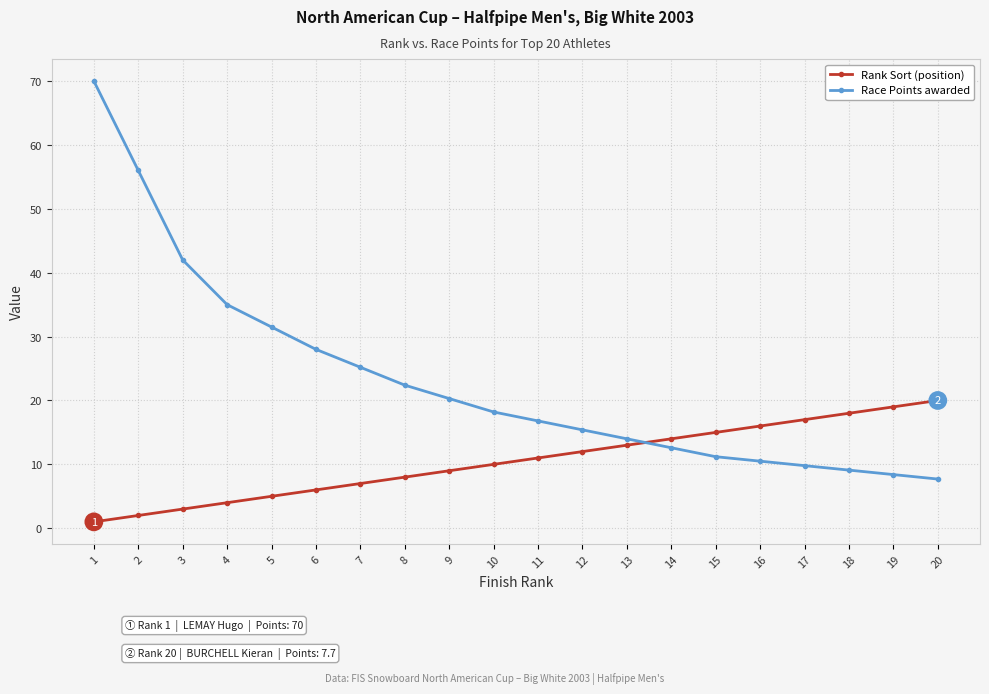

Is this an area chart (filled region under the line)?

No